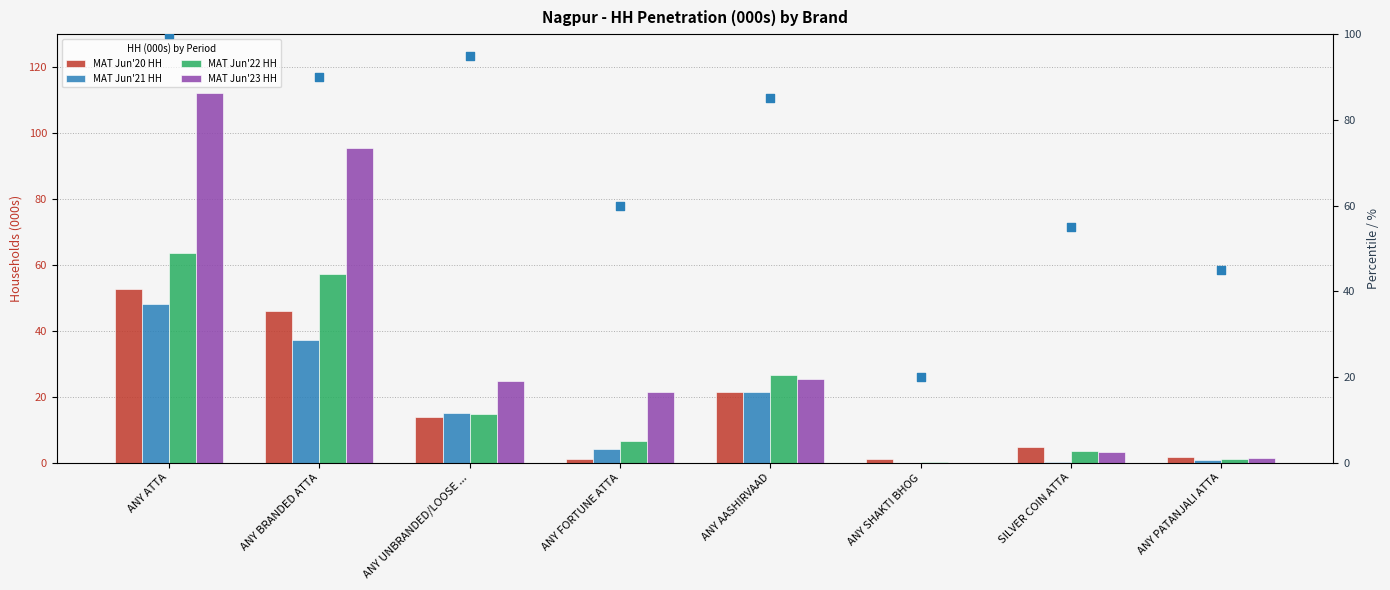

Which series has the largest total across all categories?

percentile rank within the sample